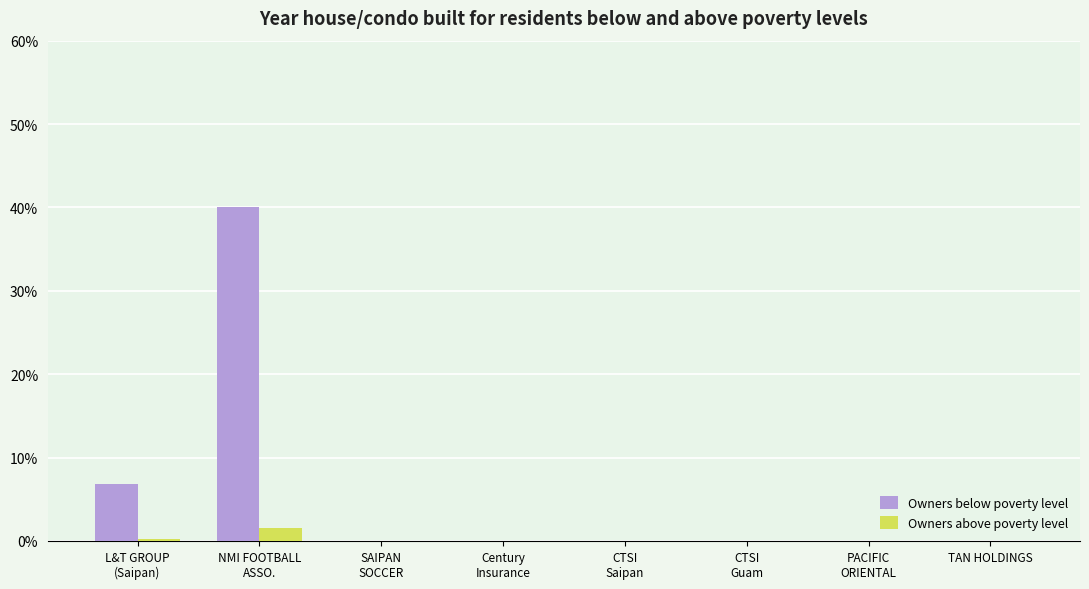

What is the maximum value shown in the chart?

40.0